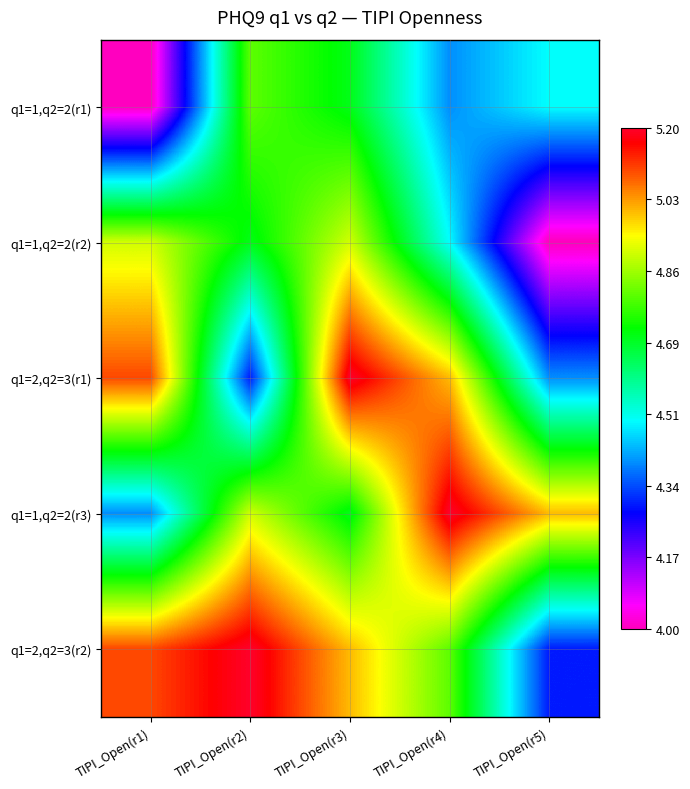

What is the difference between the highest and lowest values at TIPI_Open(r5)?

1.0